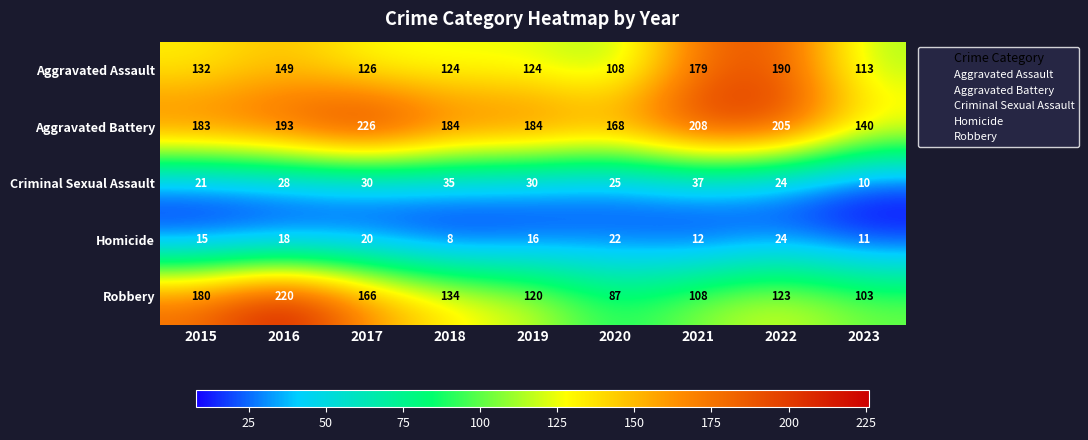

What is the spread (max minus min) of values at 2018?

176